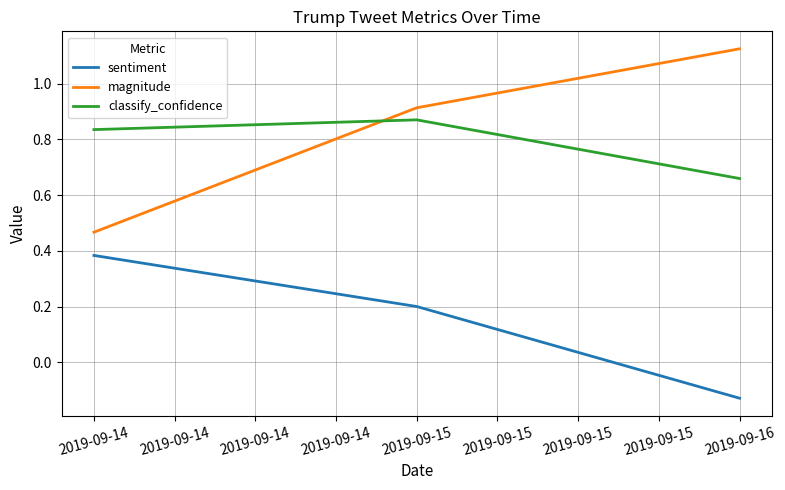

Which series has the largest range (max minus min)?

magnitude